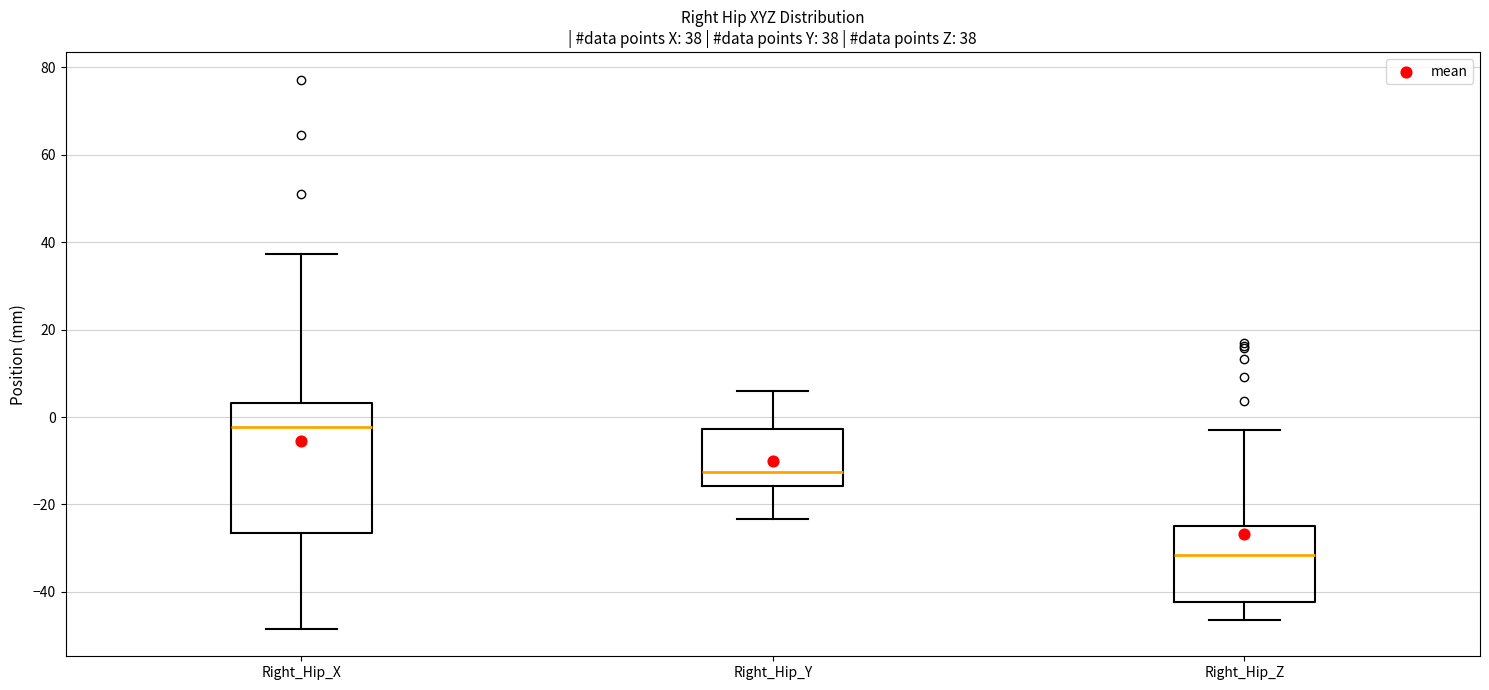

Which box's median line is the lowest?

Right_Hip_Z